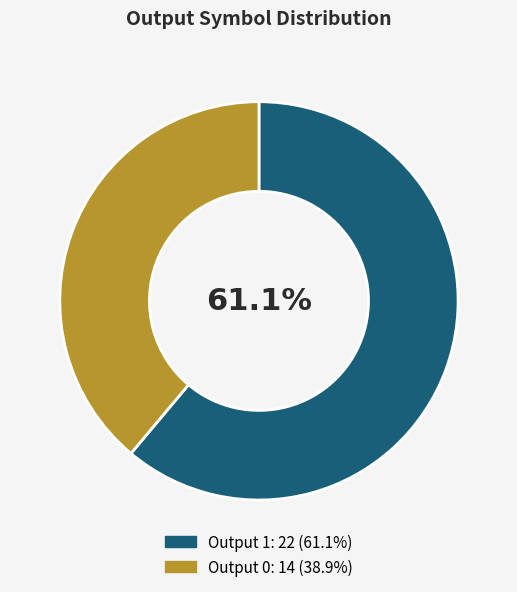

Between Output 0 and Output 1, which is larger?

Output 1